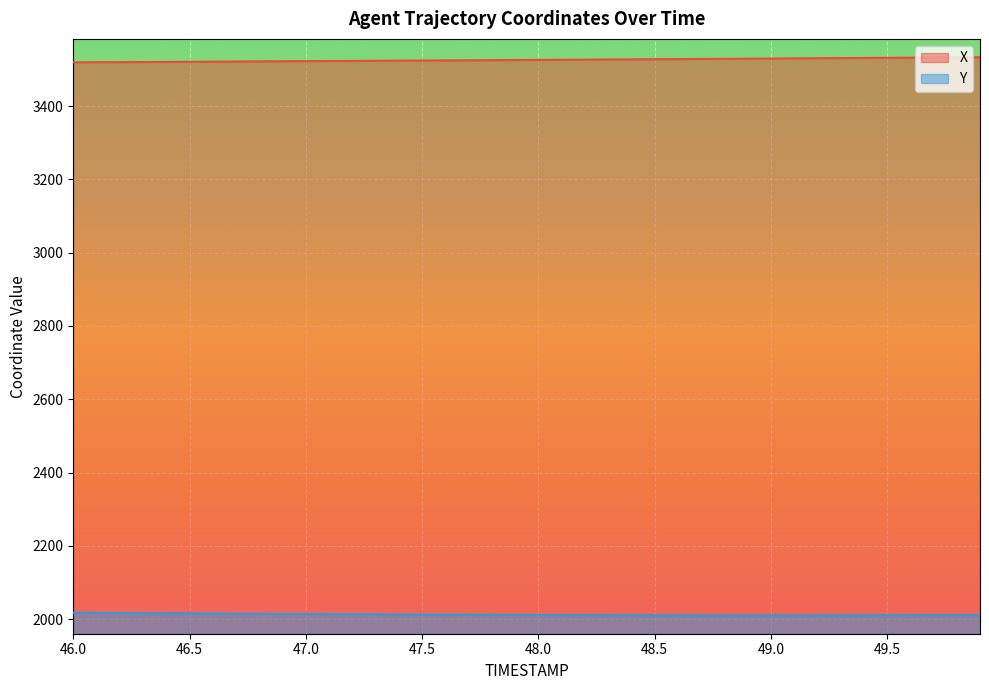

Reading right to left, list all the values displayed in this chart.

X: 3533.7	3533.2	3532.8	3532.4	3532.0	3531.6	3531.2	3530.8	3530.5	3530.1	3529.7	3529.3	3528.9	3528.6	3528.2	3527.8	3527.4	3527.1	3526.7	3526.3	3526.0	3525.6	3525.3	3524.9	3524.6	3524.3	3523.9	3523.6	3523.3	3522.9	3522.6	3522.3	3521.9	3521.6	3521.2	3520.9	3520.6	3520.2	3519.9	3519.6
Y: 2011.0	2010.8	2010.7	2010.5	2010.4	2010.3	2010.2	2010.1	2010.0	2010.0	2010.0	2010.1	2010.1	2010.2	2010.3	2010.4	2010.5	2010.6	2010.8	2011.0	2011.2	2011.4	2011.7	2011.9	2012.2	2012.5	2012.7	2013.0	2013.4	2013.7	2014.0	2014.4	2014.7	2015.1	2015.4	2015.8	2016.2	2016.5	2016.9	2017.3